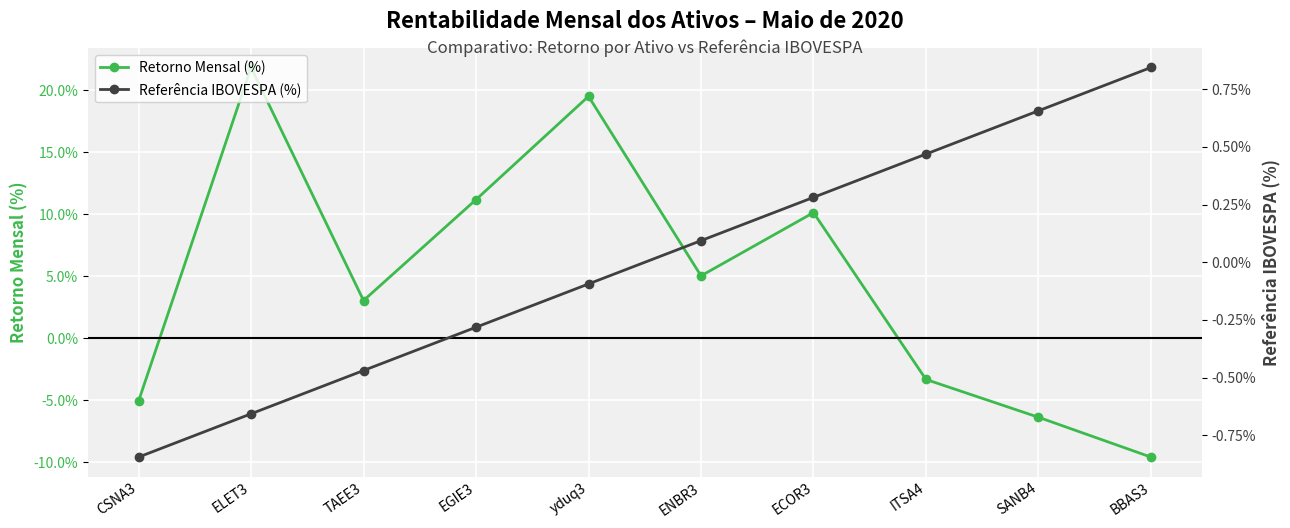

Which series changed the most between CSNA3 and ECOR3?

Retorno Mensal (%)